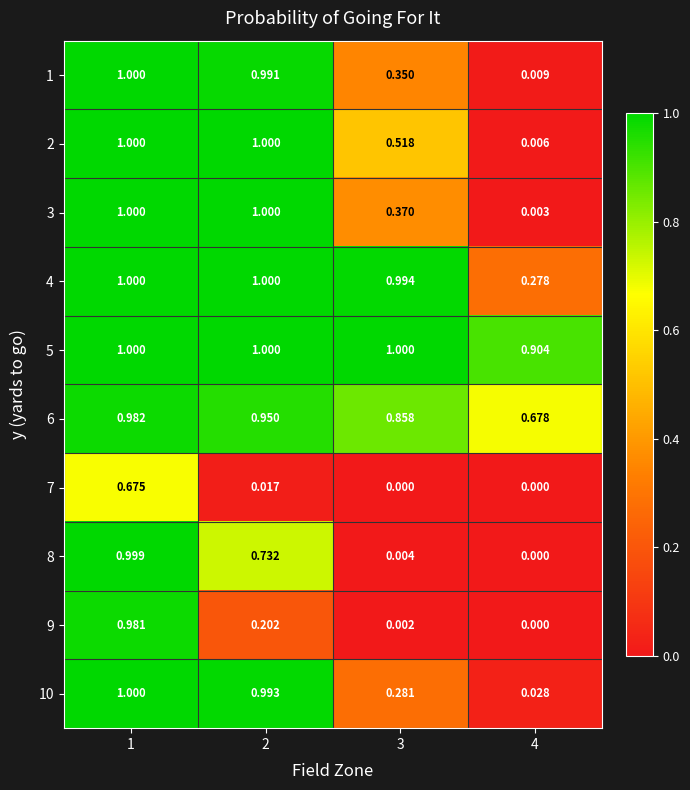

Is the value of 5 at 4 greater than the value of 1 at 2?

No